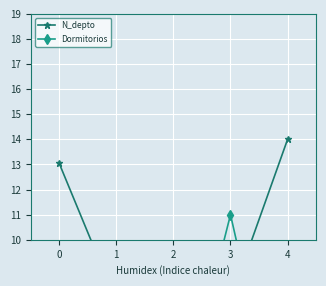

Reading left to right, list all the values displayed in this chart.

N_depto: 13.0	7.5	3.1	7.6	14.0
Dormitorios: 3.0	4.0	2.0	11.0	1.0